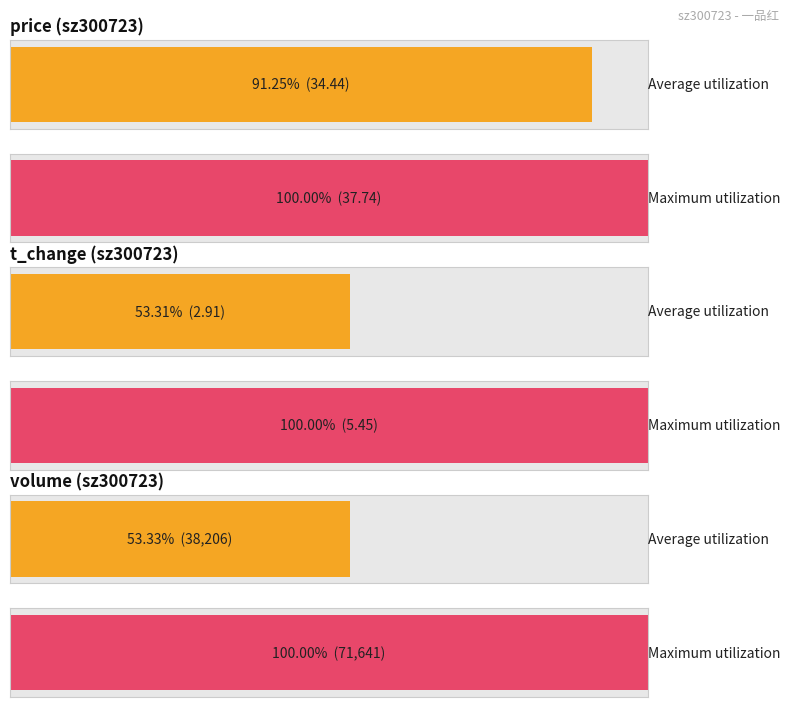

What are all the series names shown in the legend?

Average utilization, Maximum utilization